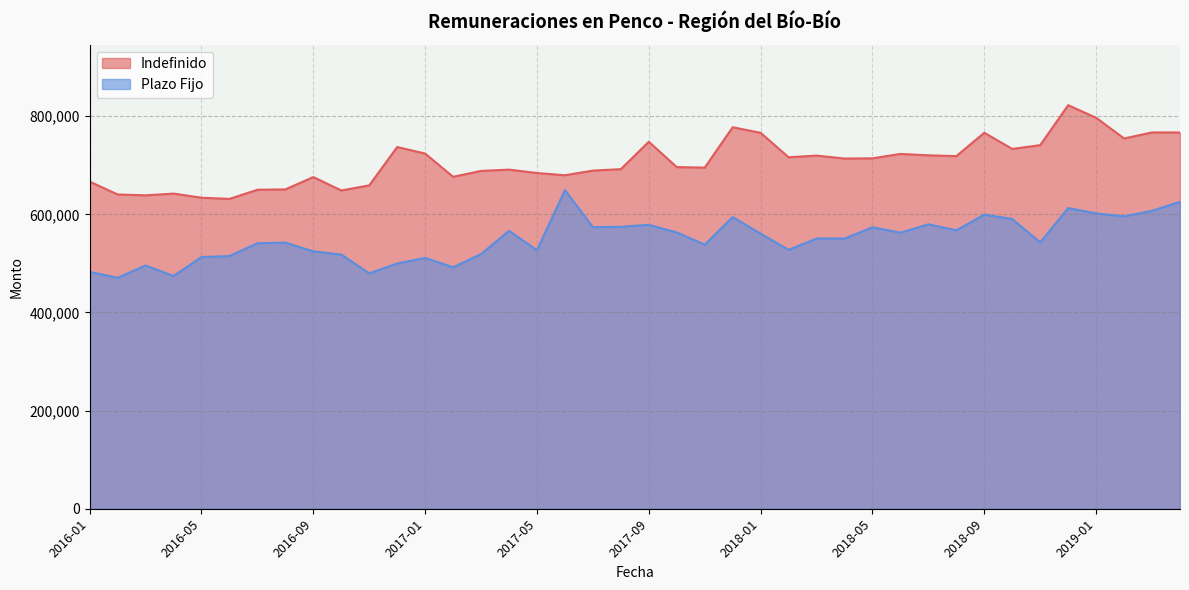

What is the greatest value displayed?

822596